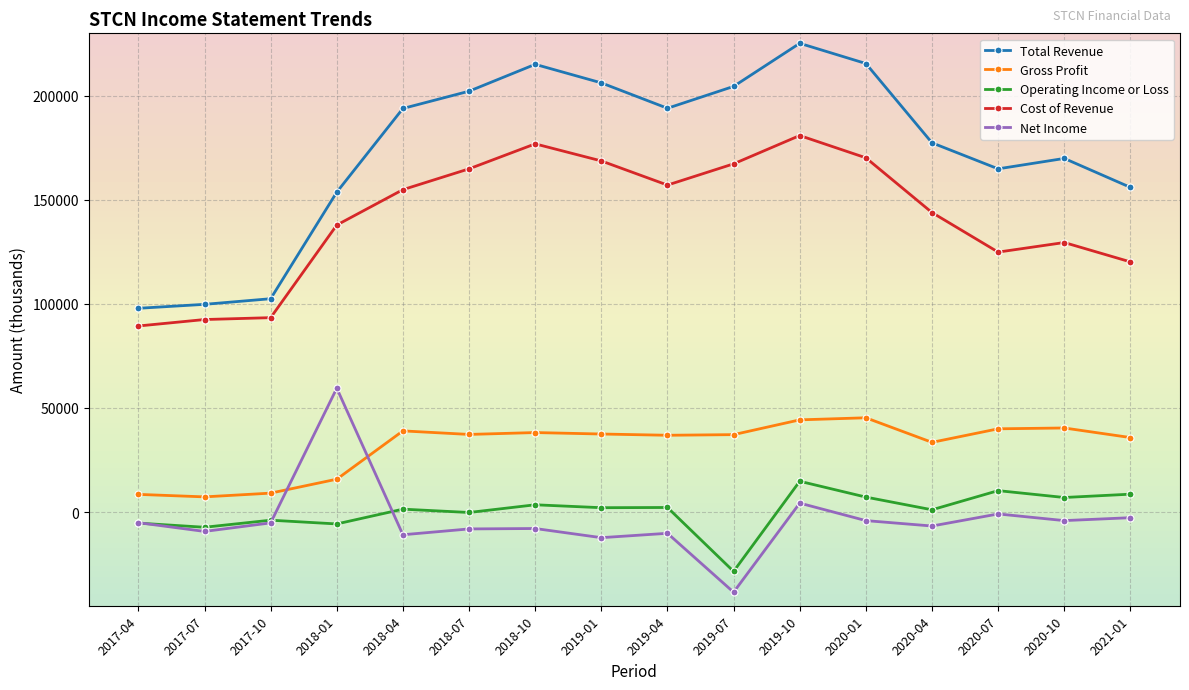

Between 2017-04 and 2020-04, which series saw the biggest shift?

Total Revenue